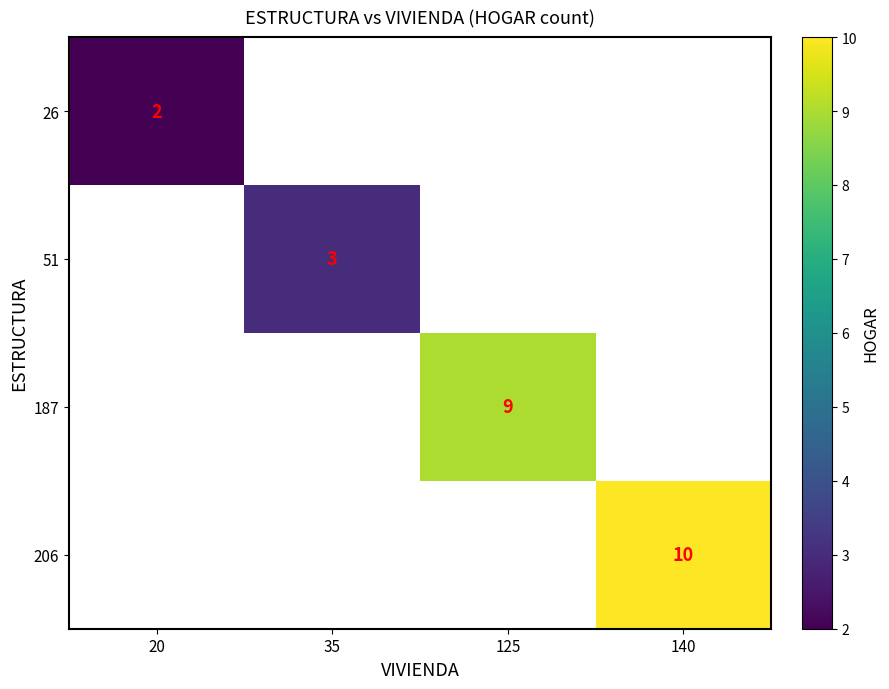

The value of 51 at 35 is 3. True or false?

True